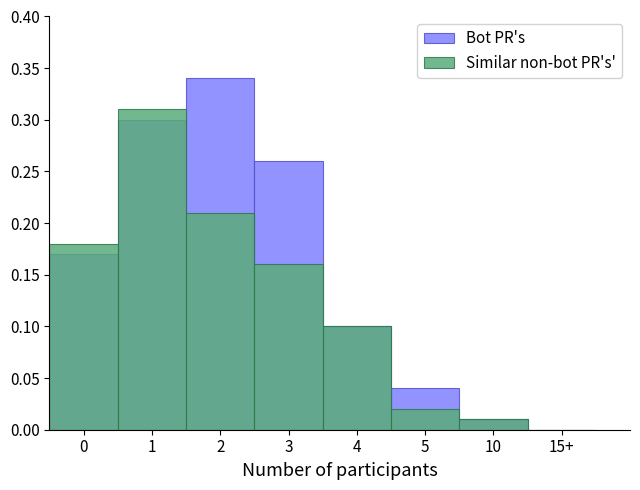

How many categories are shown in the chart?

8